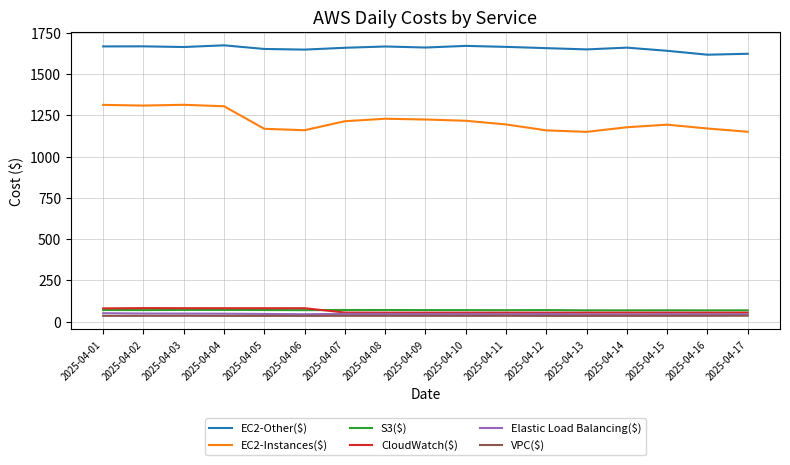

True or false: VPC($) and EC2-Instances($) intersect in this chart.

False